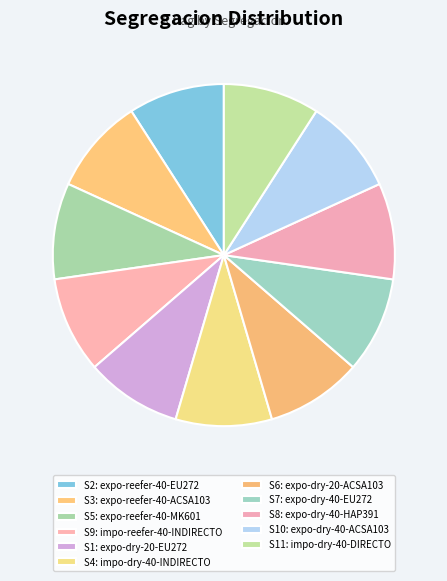

Does any single category account for the majority?

No